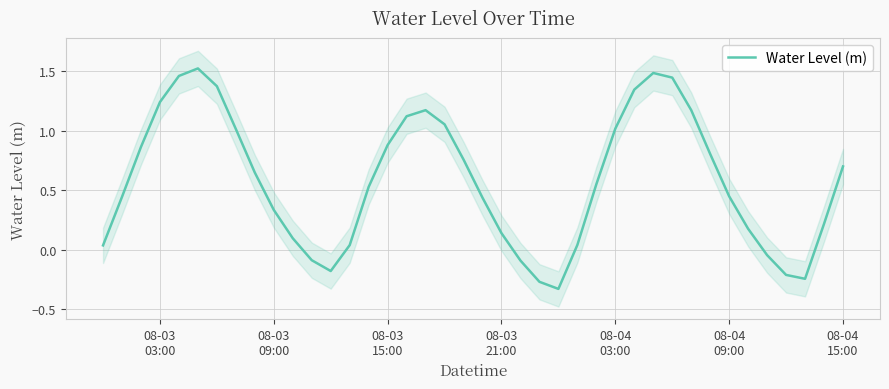

How many points are lower than both their immediate neighbors (excluding endpoints)?

3